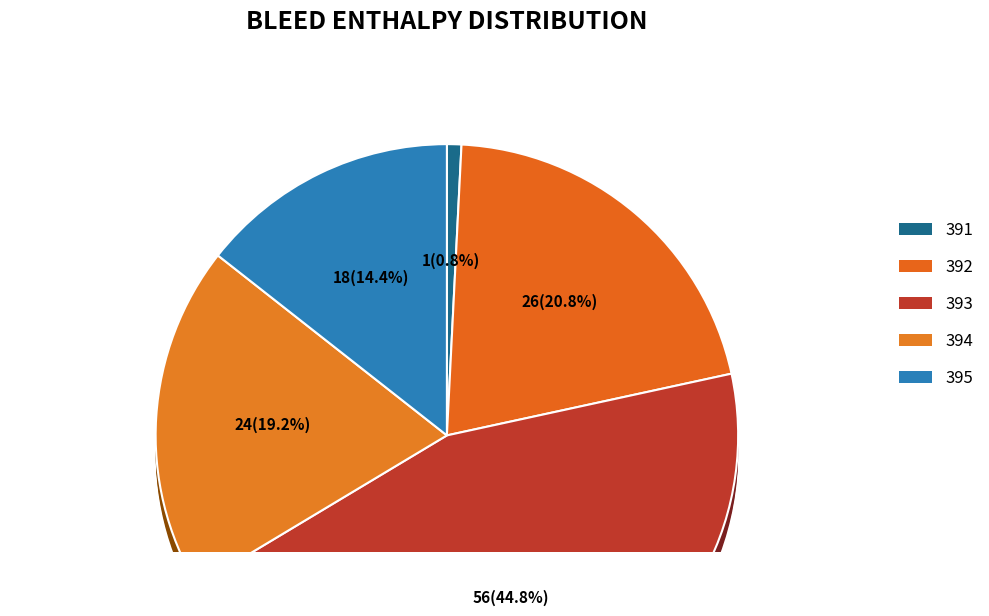

What percentage is NOT represented by 392?

79.2%